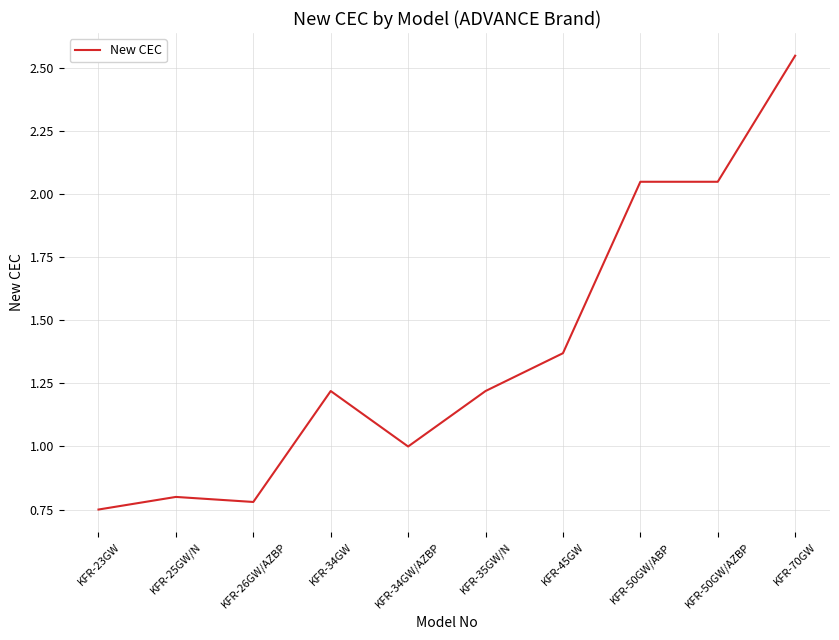

Where does the data first go above 1?

KFR-34GW